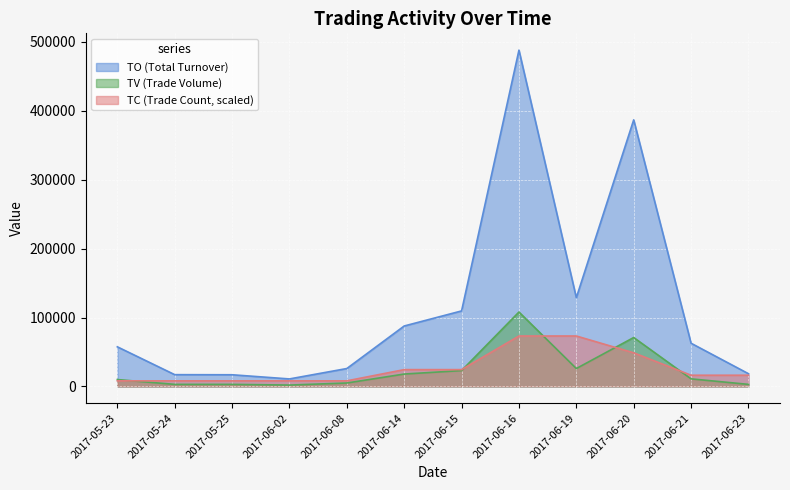

What is the maximum value for TC?

73212.0